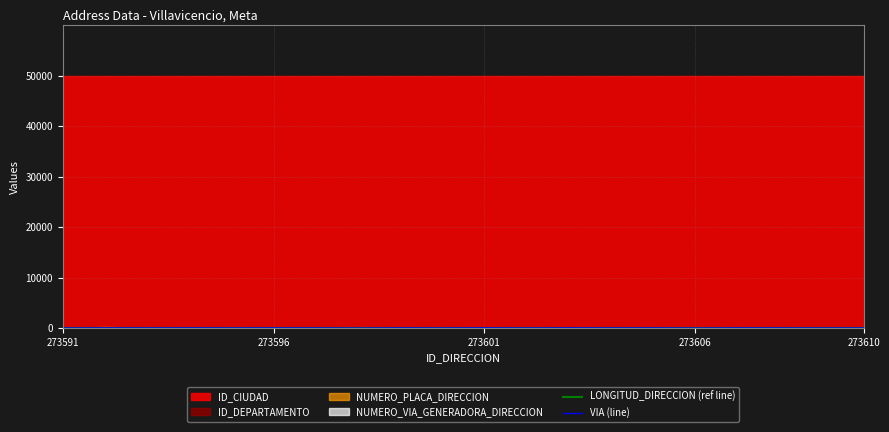

True or false: VIA (line) and LONGITUD_DIRECCION (ref line) cross at least once.

False